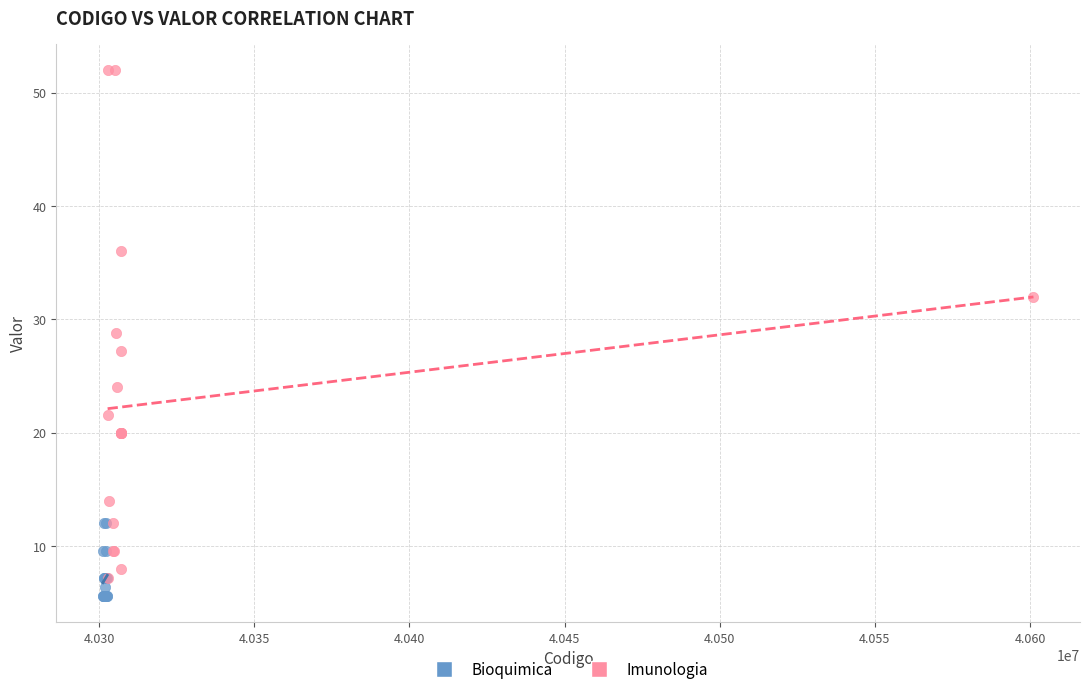

Which series reaches the minimum Y coordinate?

Bioquimica